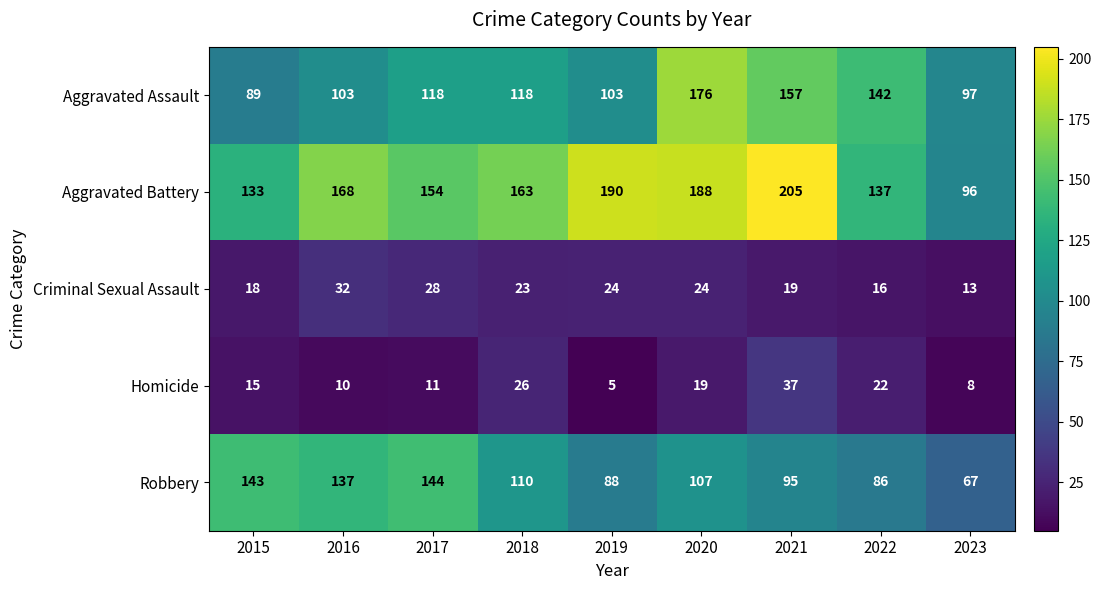

Which series has the largest range (max minus min)?

Aggravated Battery